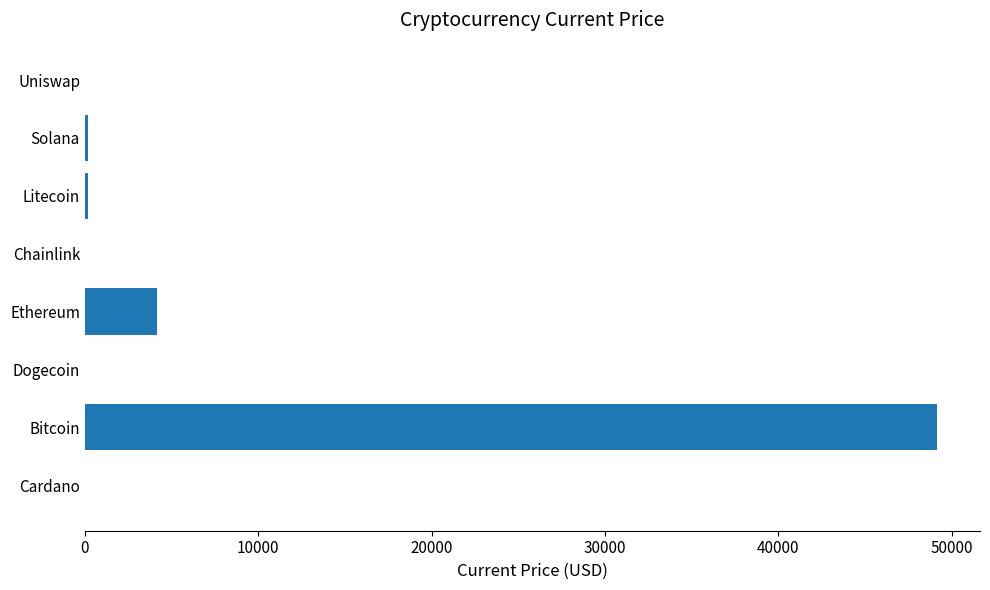

Where is the data nearest to the value 24586?

Ethereum